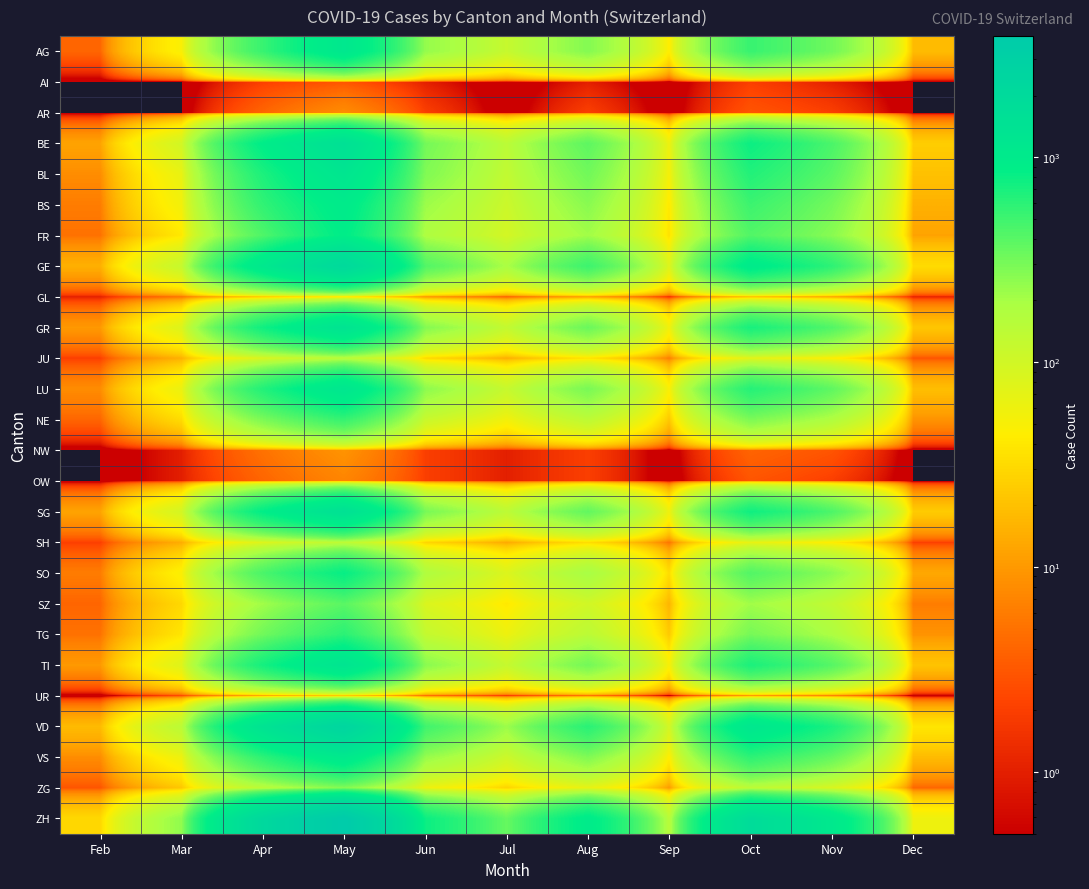

Which series changed the most between Mar and Apr?

ZH